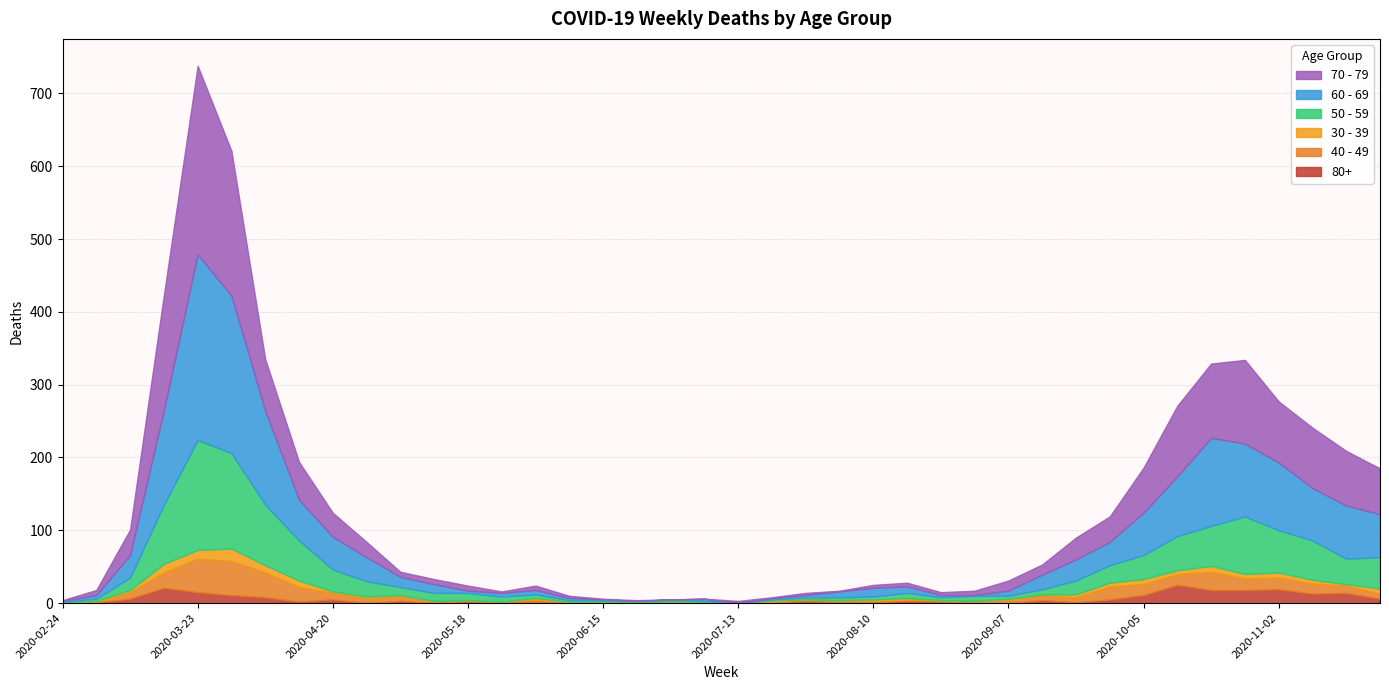

At which label is 70 - 79 closest to 129?

2020-10-26